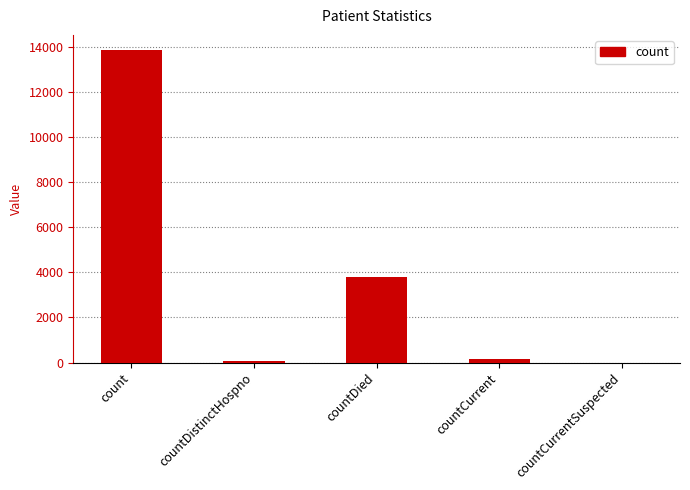

Are the bars horizontal?

No